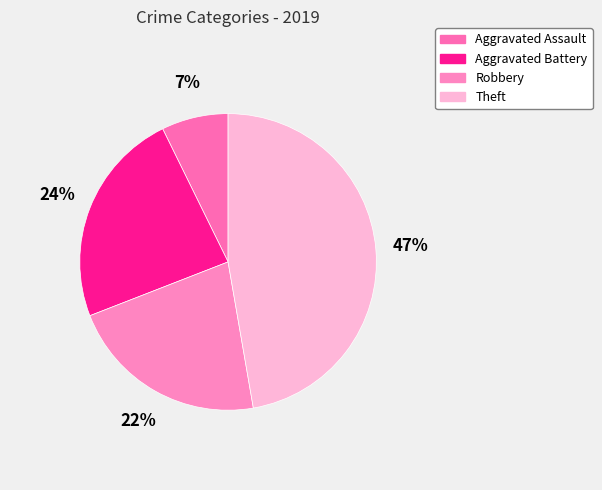

Does Aggravated Assault represent more than half of the total?

No